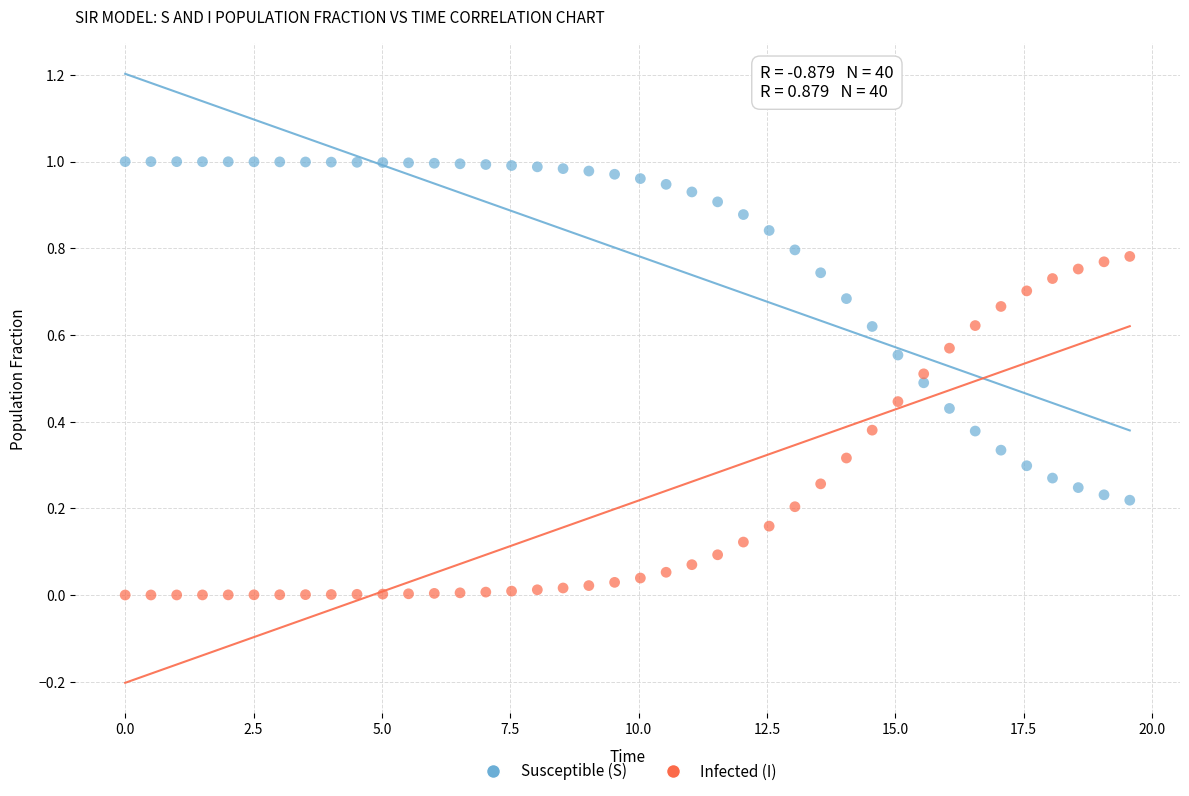

Across all data points, what is the range of X values (max minus min)?

19.6